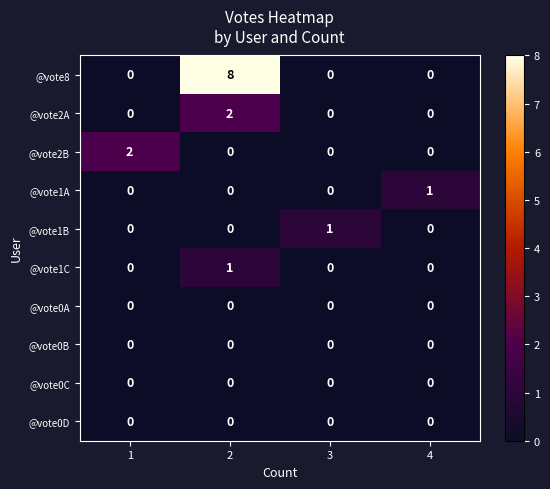

Which series has the largest total across all categories?

@vote8